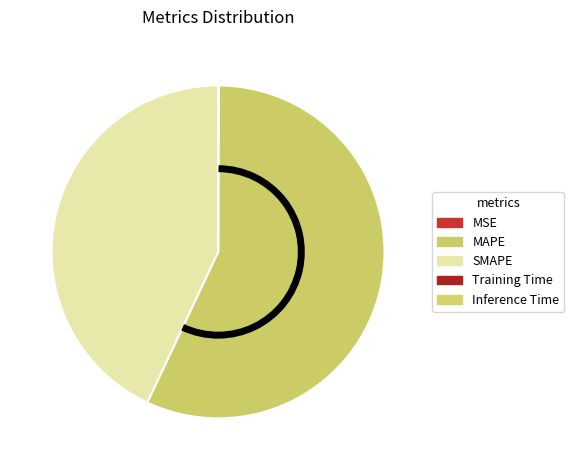

To the nearest percent, what is the average slice percentage?

20%